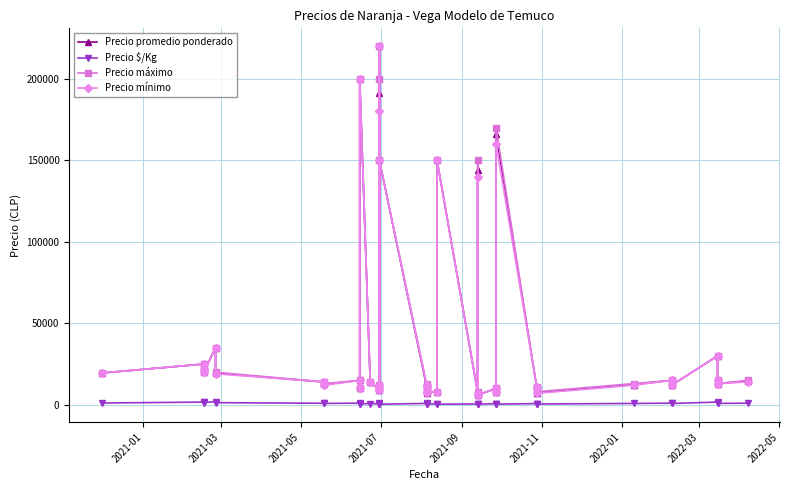

How many lines are shown in the chart?

4